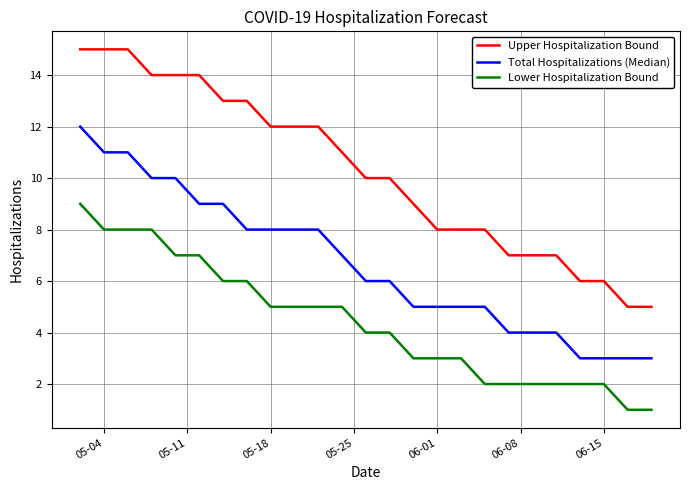

What are all the series names shown in the legend?

Upper Hospitalization Bound, Total Hospitalizations (Median), Lower Hospitalization Bound